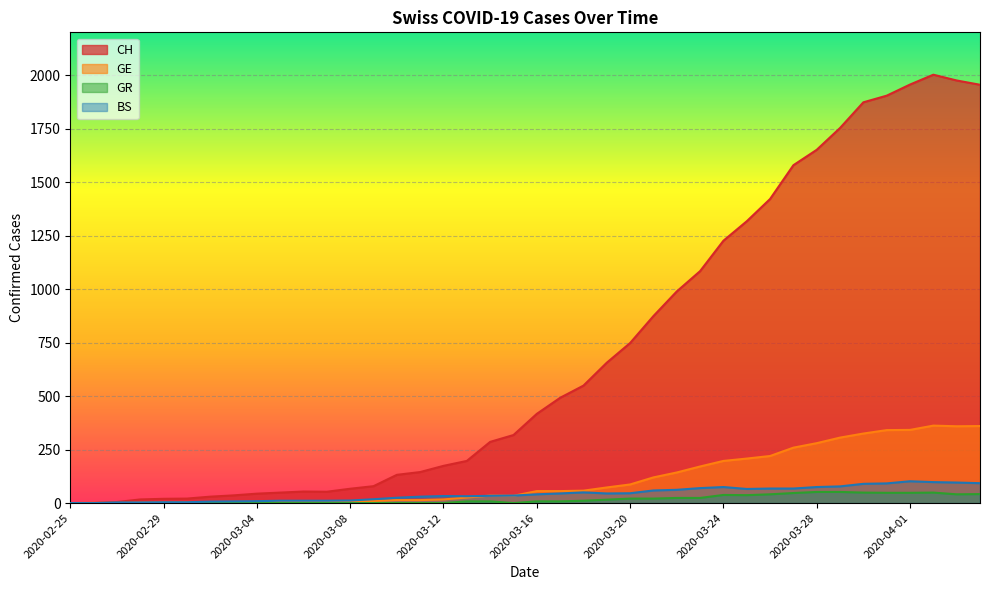

Reading left to right, list all the values displayed in this chart.

CH: 2020-02-25=0	2020-02-26=1	2020-02-27=5	2020-02-28=17	2020-02-29=20	2020-03-01=21	2020-03-02=30	2020-03-03=36	2020-03-04=44	2020-03-05=49	2020-03-06=54	2020-03-07=53	2020-03-08=67	2020-03-09=79	2020-03-10=132	2020-03-11=145	2020-03-12=174	2020-03-13=197	2020-03-14=286	2020-03-15=318	2020-03-16=417	2020-03-17=492	2020-03-18=549	2020-03-19=656	2020-03-20=748	2020-03-21=874	2020-03-22=989	2020-03-23=1084	2020-03-24=1226	2020-03-25=1317	2020-03-26=1421	2020-03-27=1579	2020-03-28=1651	2020-03-29=1753	2020-03-30=1873	2020-03-31=1904	2020-04-01=1956	2020-04-02=2002	2020-04-03=1975	2020-04-04=1955
GE: 2020-02-25=0	2020-02-26=1	2020-02-27=1	2020-02-28=2	2020-02-29=3	2020-03-01=3	2020-03-02=3	2020-03-03=4	2020-03-04=4	2020-03-05=5	2020-03-06=7	2020-03-07=7	2020-03-08=9	2020-03-09=10	2020-03-10=14	2020-03-11=14	2020-03-12=17	2020-03-13=26	2020-03-14=35	2020-03-15=34	2020-03-16=56	2020-03-17=56	2020-03-18=58	2020-03-19=73	2020-03-20=87	2020-03-21=120	2020-03-22=143	2020-03-23=171	2020-03-24=197	2020-03-25=208	2020-03-26=220	2020-03-27=259	2020-03-28=280	2020-03-29=306	2020-03-30=325	2020-03-31=341	2020-04-01=342	2020-04-02=362	2020-04-03=359	2020-04-04=360
GR: 2020-02-25=0	2020-02-26=0	2020-02-27=0	2020-02-28=0	2020-02-29=0	2020-03-01=0	2020-03-02=0	2020-03-03=0	2020-03-04=0	2020-03-05=0	2020-03-06=0	2020-03-07=0	2020-03-08=0	2020-03-09=0	2020-03-10=0	2020-03-11=0	2020-03-12=0	2020-03-13=8	2020-03-14=8	2020-03-15=0	2020-03-16=8	2020-03-17=8	2020-03-18=11	2020-03-19=16	2020-03-20=21	2020-03-21=21	2020-03-22=24	2020-03-23=24	2020-03-24=38	2020-03-25=37	2020-03-26=41	2020-03-27=47	2020-03-28=52	2020-03-29=52	2020-03-30=49	2020-03-31=48	2020-04-01=48	2020-04-02=49	2020-04-03=41	2020-04-04=42
BS: 2020-02-25=0	2020-02-26=0	2020-02-27=3	2020-02-28=3	2020-02-29=4	2020-03-01=4	2020-03-02=7	2020-03-03=8	2020-03-04=9	2020-03-05=11	2020-03-06=11	2020-03-07=11	2020-03-08=12	2020-03-09=18	2020-03-10=25	2020-03-11=30	2020-03-12=33	2020-03-13=32	2020-03-14=34	2020-03-15=35	2020-03-16=41	2020-03-17=45	2020-03-18=50	2020-03-19=45	2020-03-20=46	2020-03-21=59	2020-03-22=62	2020-03-23=70	2020-03-24=75	2020-03-25=66	2020-03-26=68	2020-03-27=68	2020-03-28=75	2020-03-29=78	2020-03-30=90	2020-03-31=92	2020-04-01=102	2020-04-02=98	2020-04-03=96	2020-04-04=93